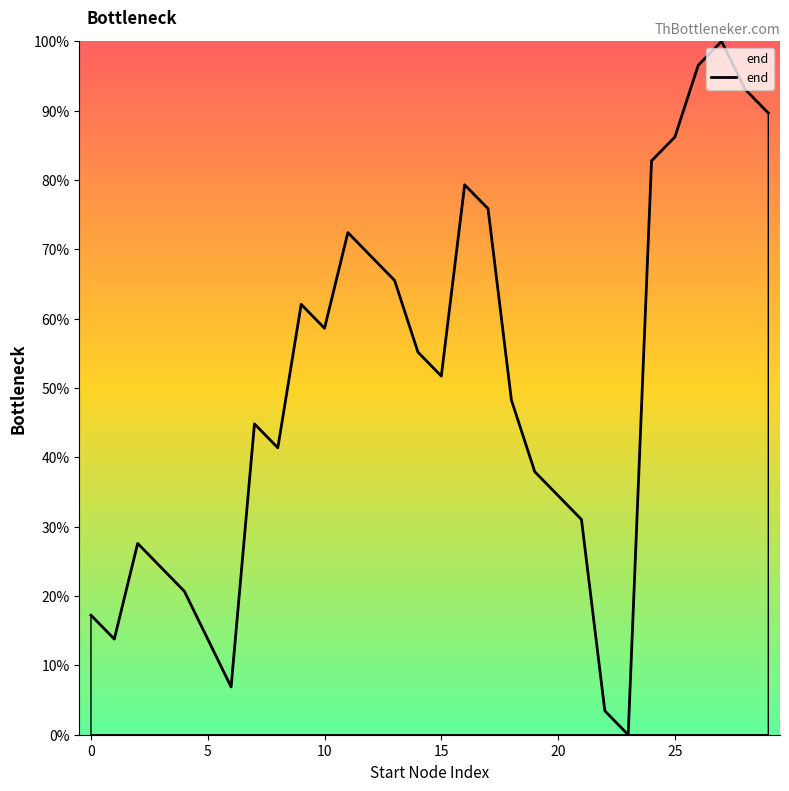

What is the greatest value displayed?

100.0